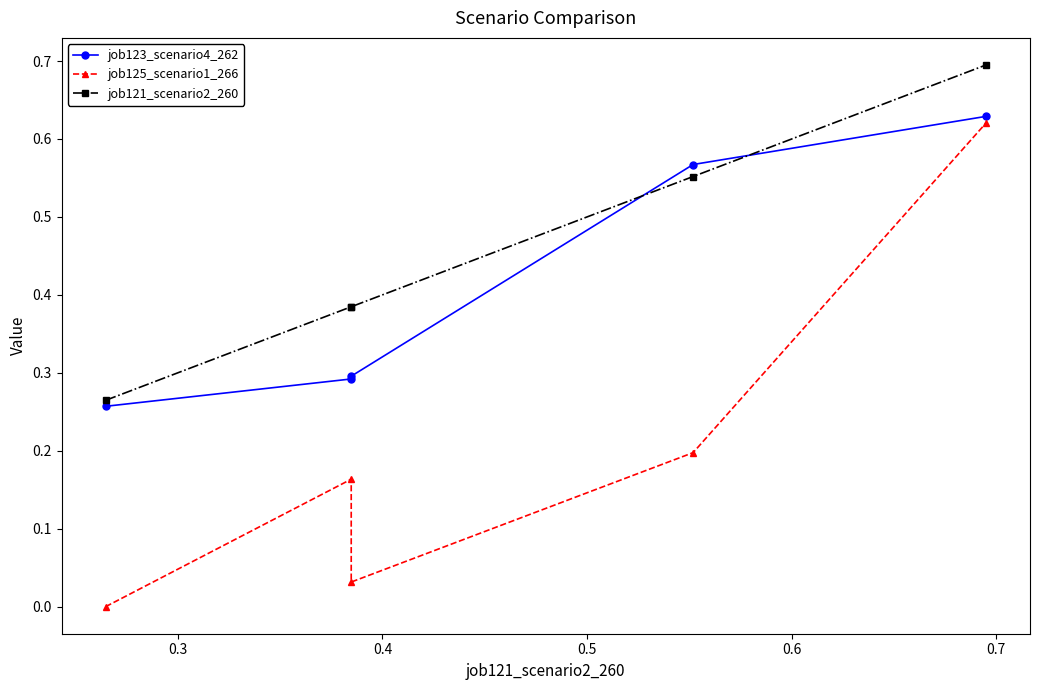

Does the chart display data point markers on the line(s)?

Yes